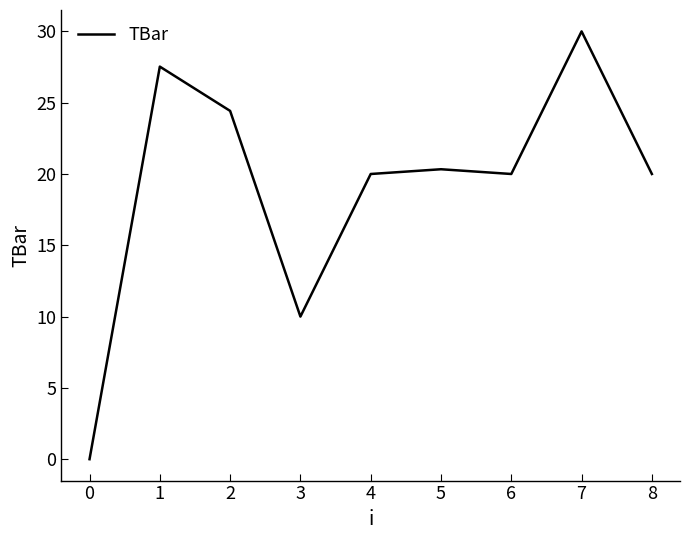

What is the change in value from 1 to 2?

-3.1